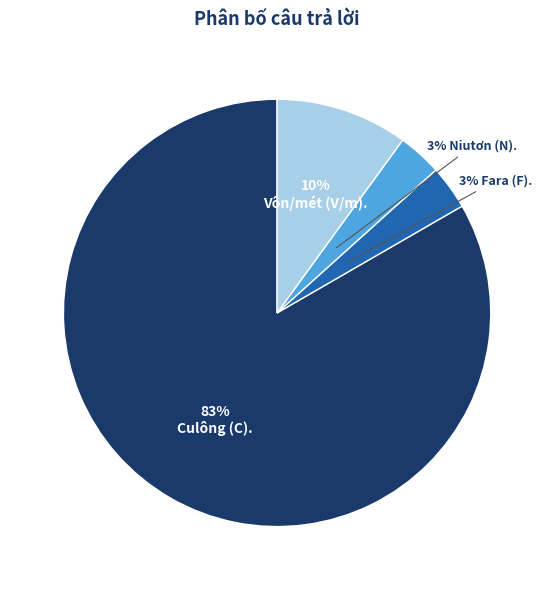

To the nearest percent, what is the average slice percentage?

25%